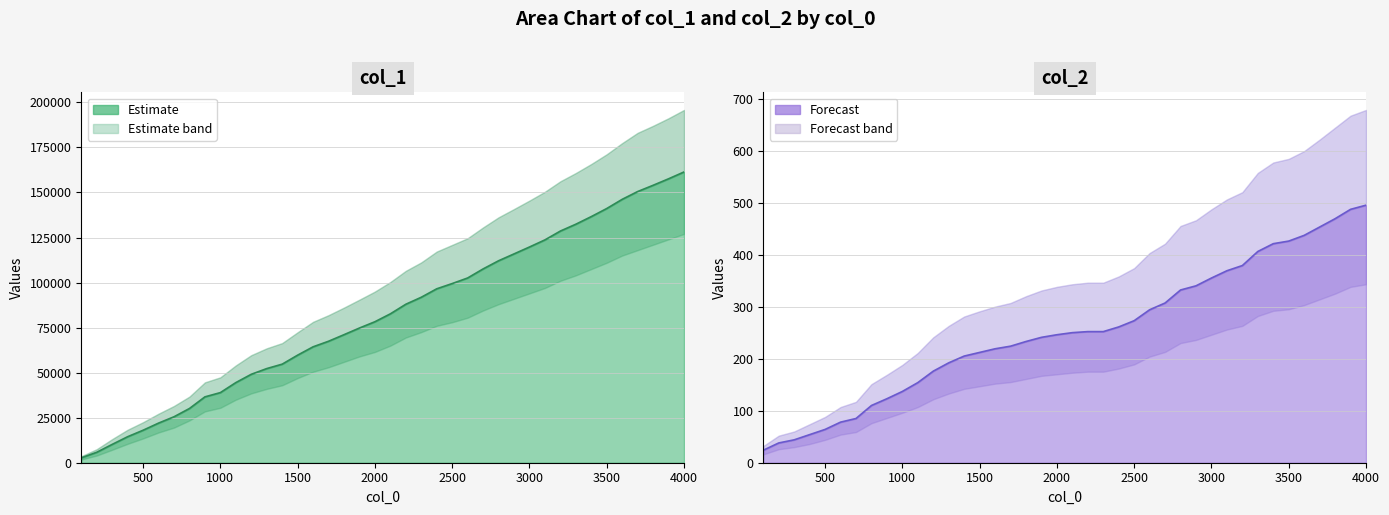

What is the difference between the highest and lowest values at 300?

10131